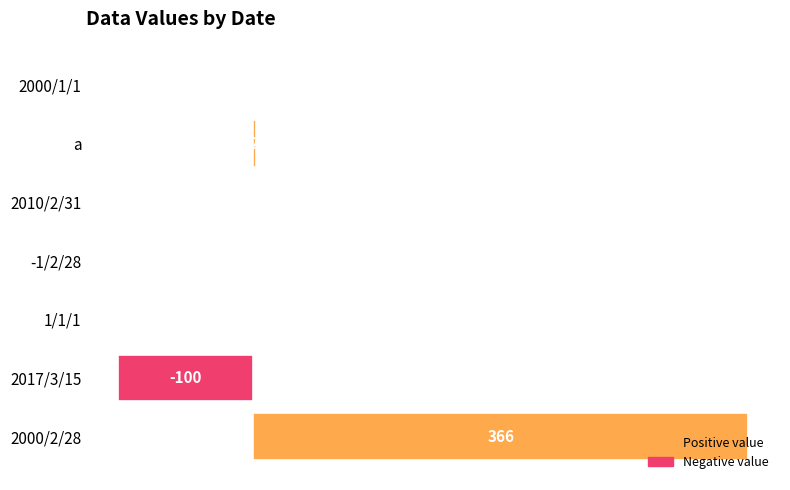

What is the sum of all values?

269